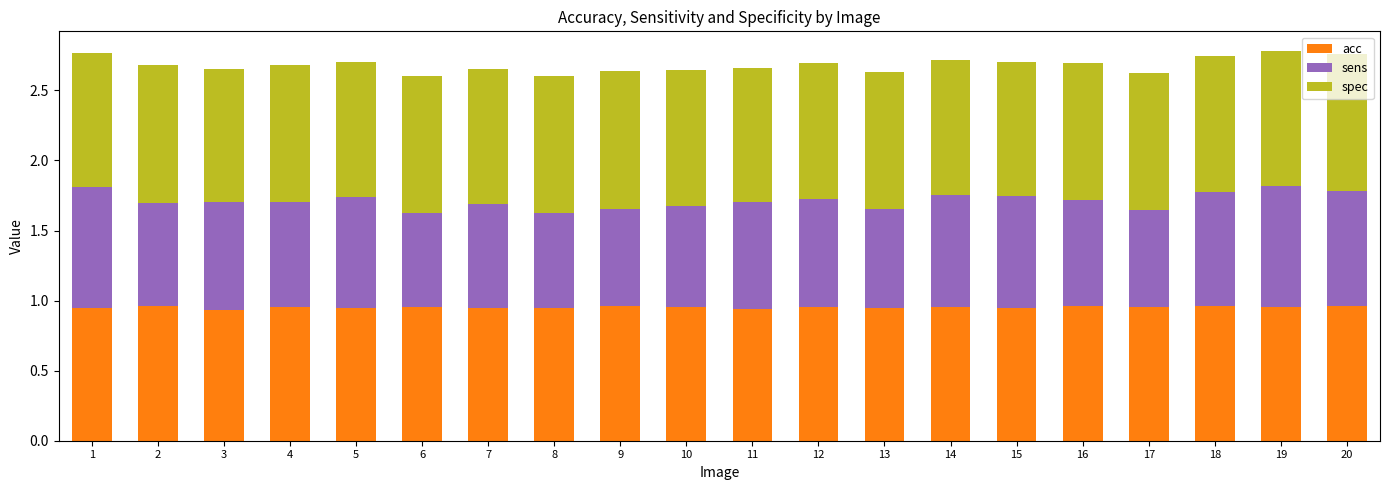

True or false: acc has a value of 1.6 at 17.

False